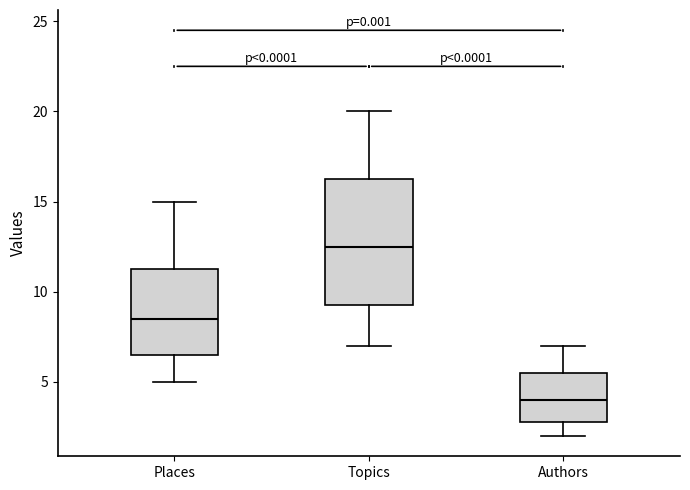

Reading left to right, read every box against the y-axis: the position of its median line, the range the box covers, and the ends of its whiskers. The values are not printed on the chart, so give them approximately, as read against the axis.

Places: median 8.5, box 6.5 to 11.5, whiskers 5.0 to 15.0
Topics: median 12.5, box 9.5 to 16.5, whiskers 7.0 to 20.0
Authors: median 4.0, box 3.0 to 5.5, whiskers 2.0 to 7.0